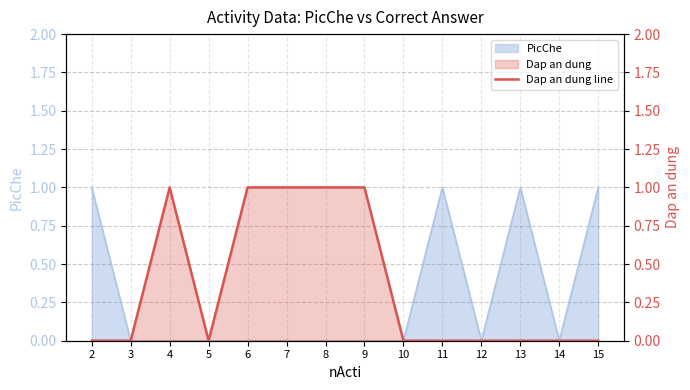

Which category has the highest value across all series?

4